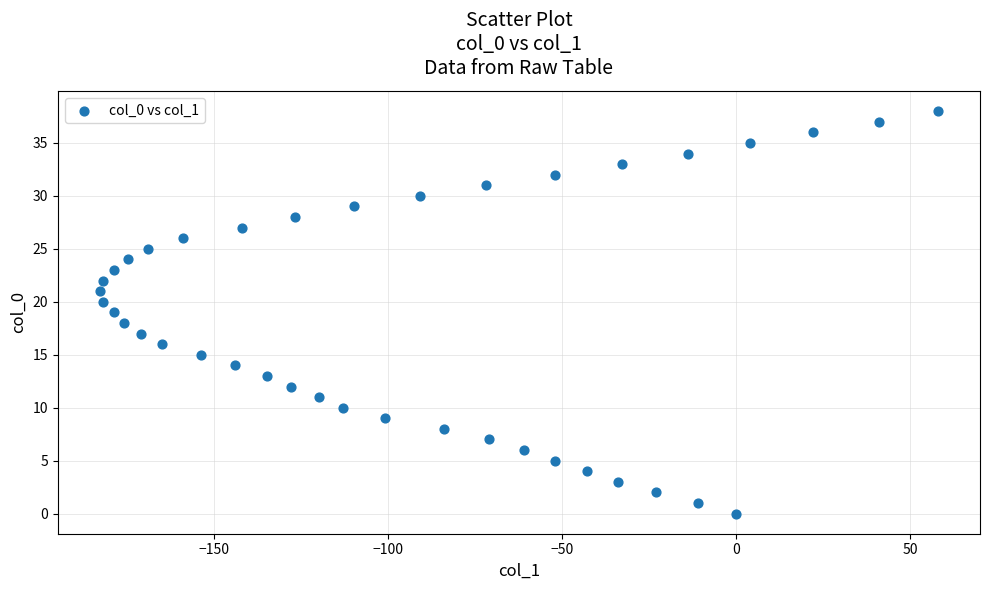

What is the range of Y values (max minus min)?

38